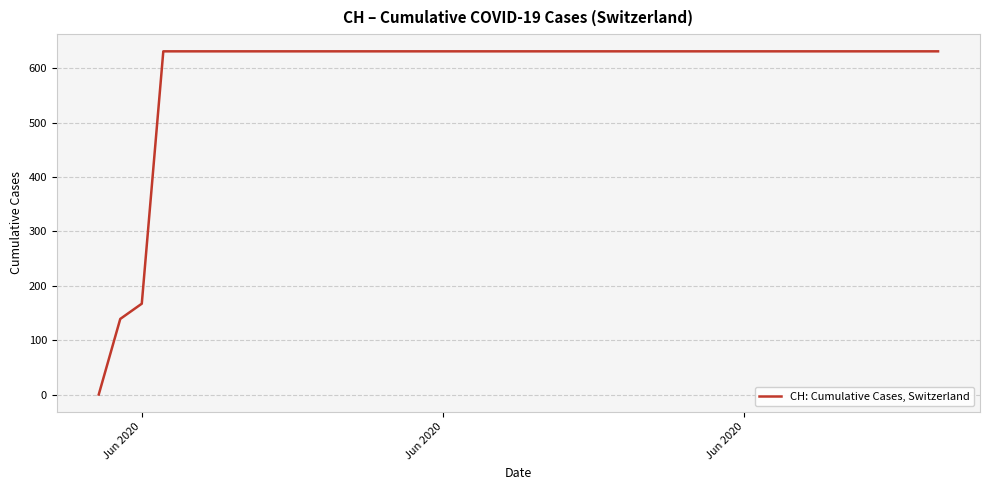

What is the maximum value shown in the chart?

631